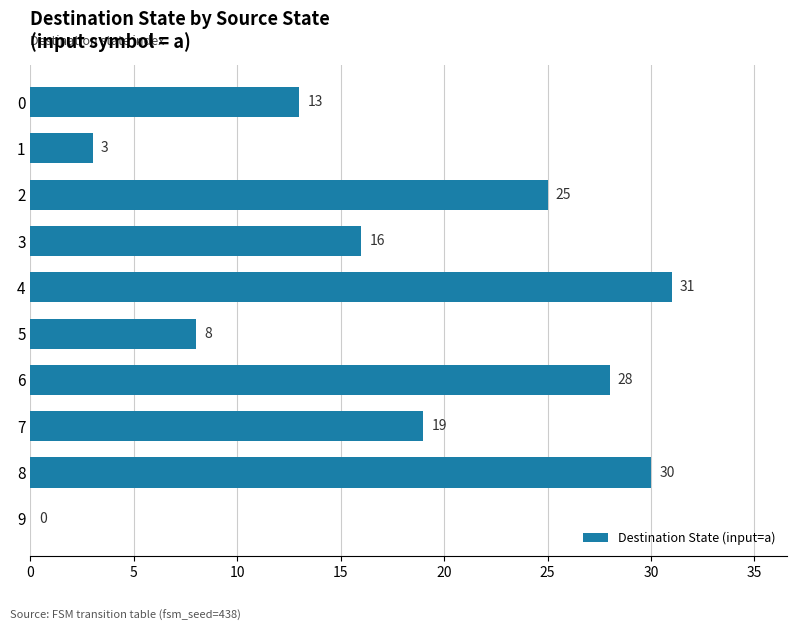

What is the sum of the values at 4 and 8?

61